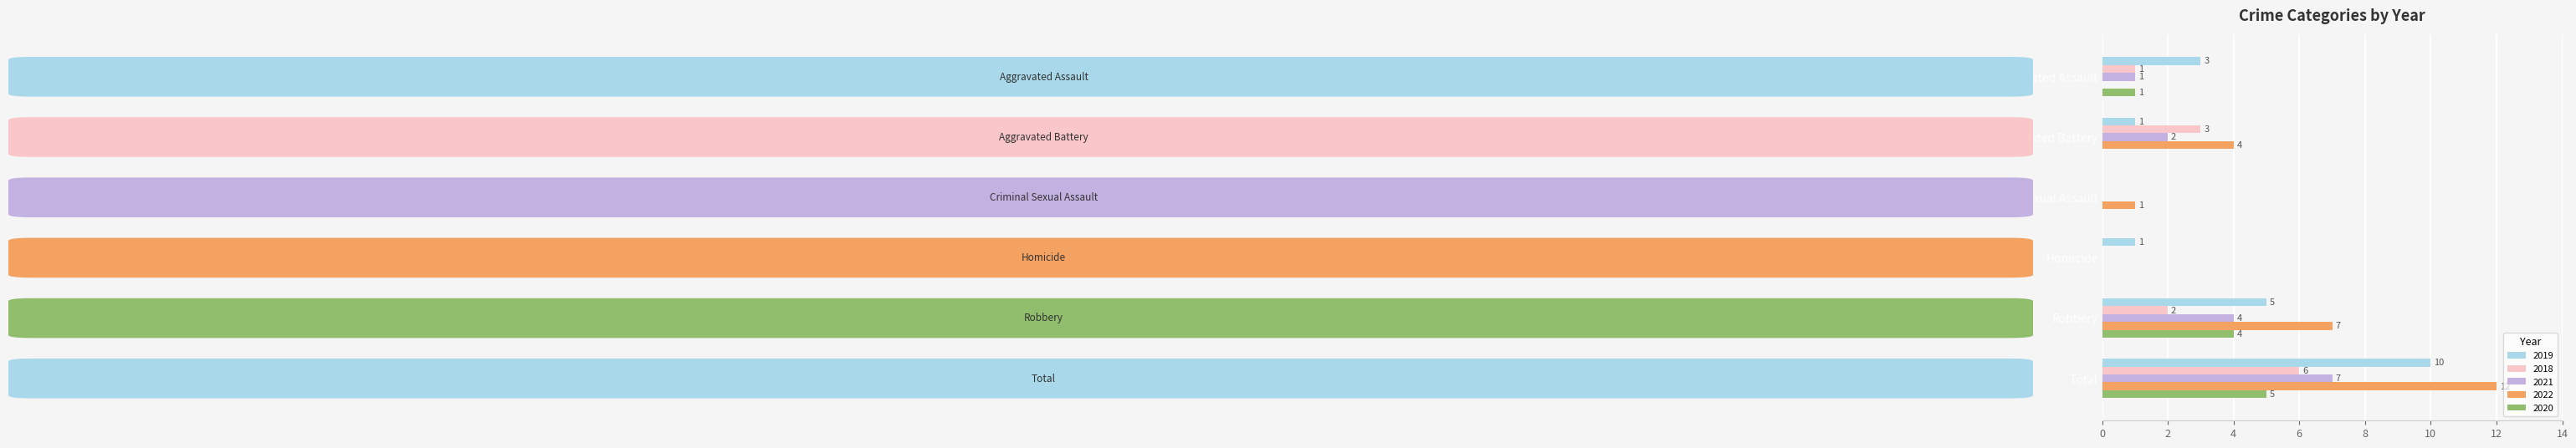

The value of 2021 at Total is 2. True or false?

False